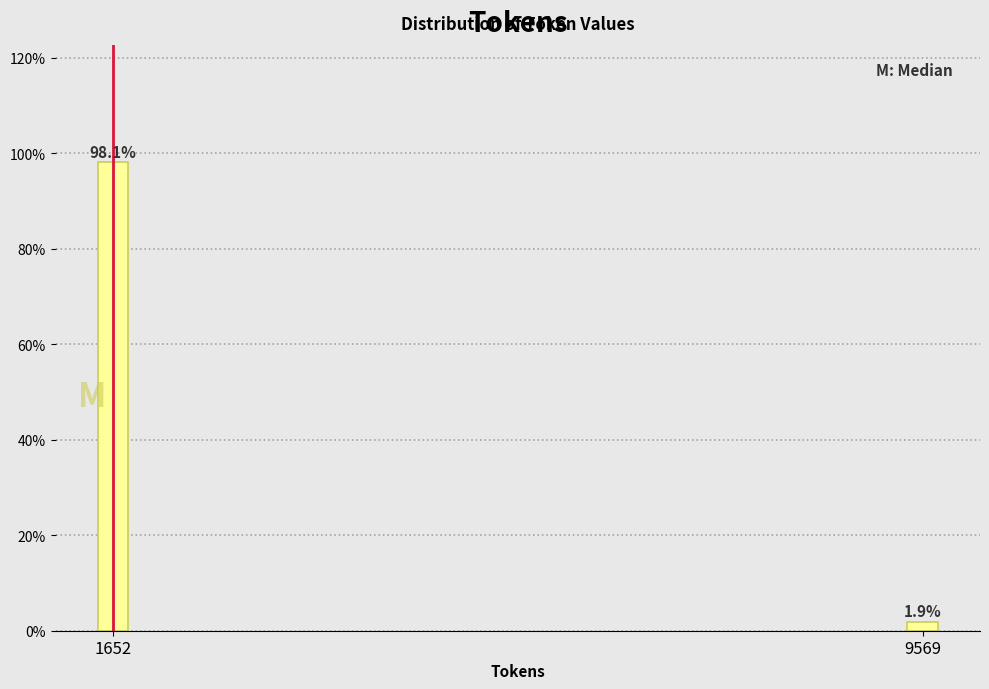

Reading left to right, extract all data points from this chart.

1652=98.1	9569=1.9